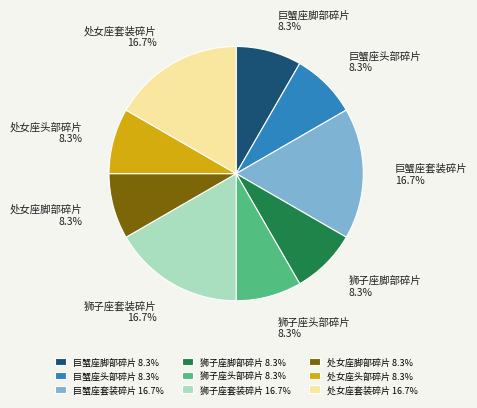

Does 处女座脚部碎片 represent more than half of the total?

No